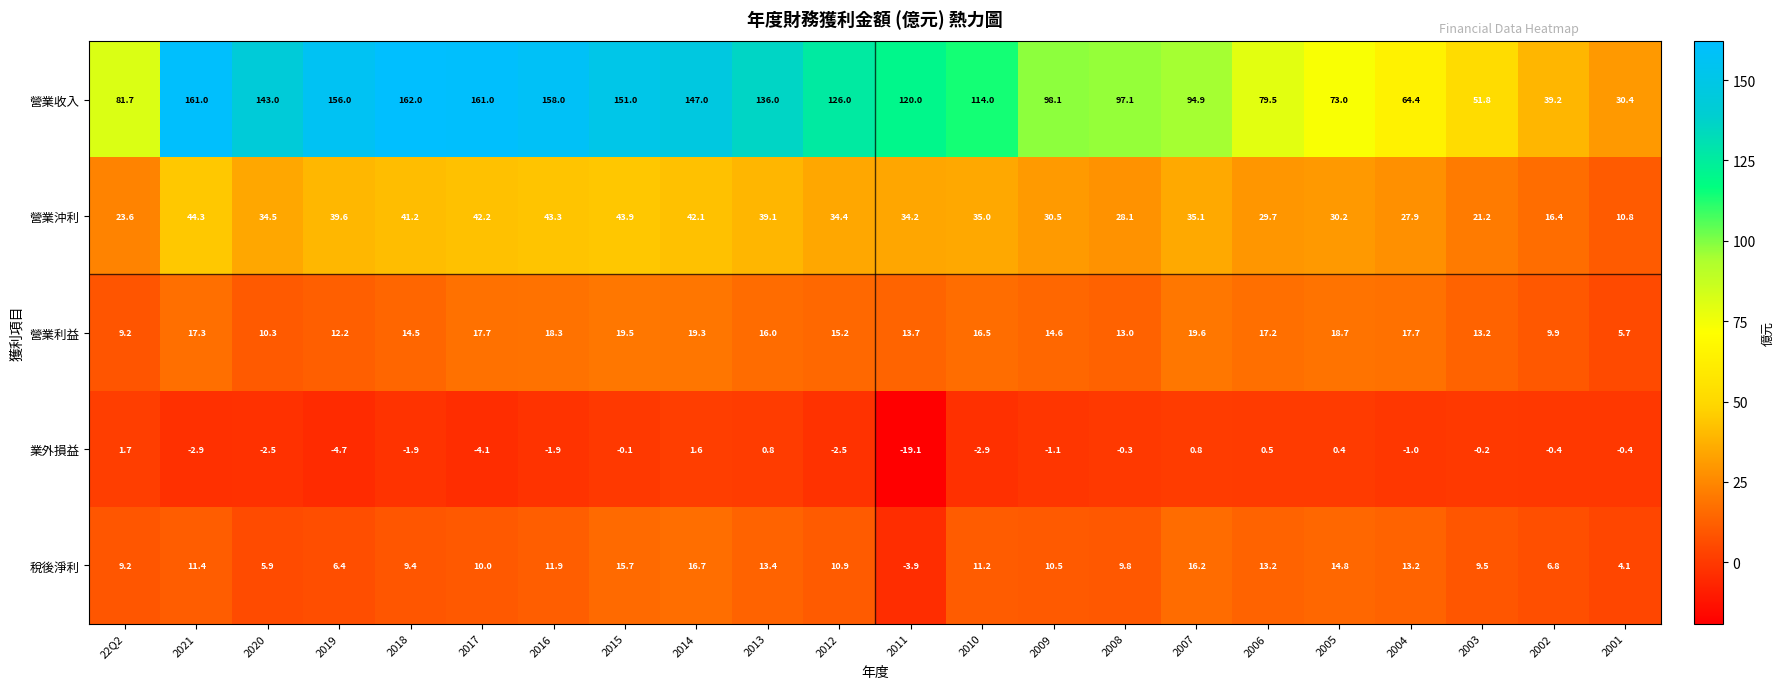

At which category is the sum across all series the highest?

2021